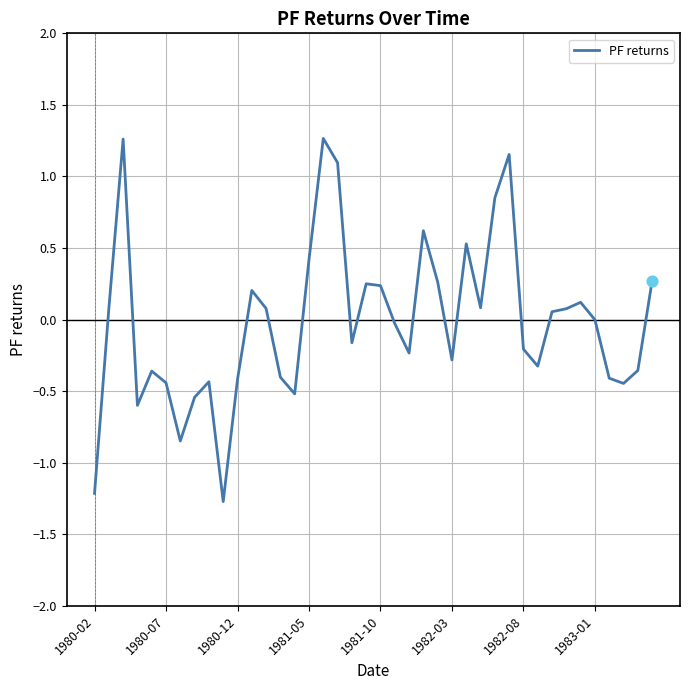

What is the difference between the maximum and minimum values?

2.5